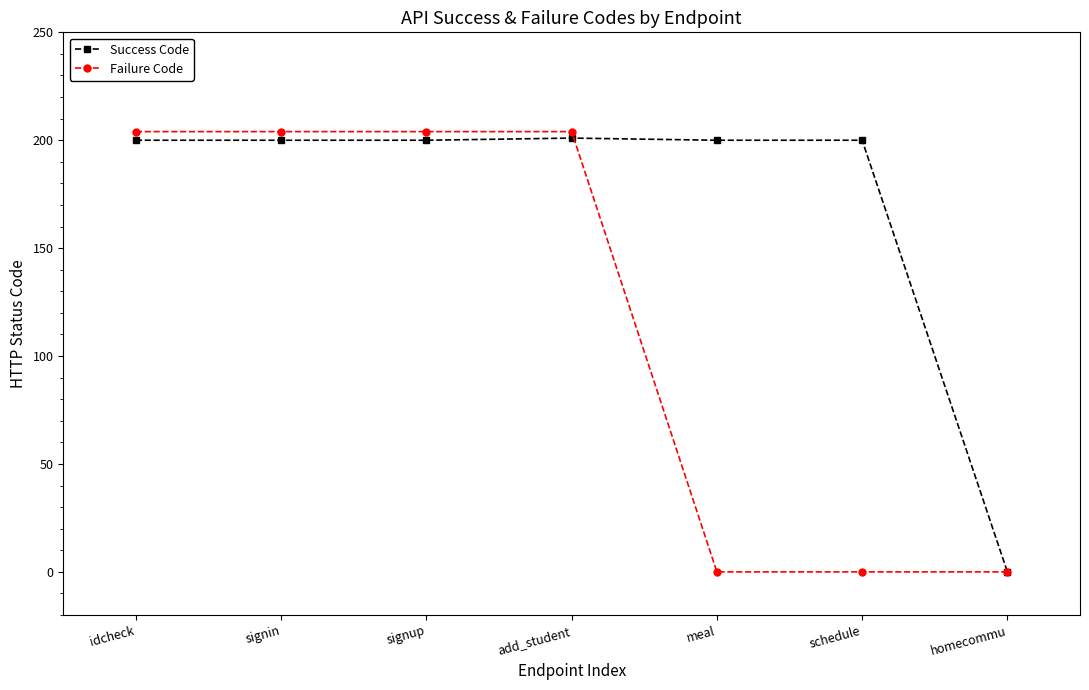

Between signin and schedule, which series saw the biggest shift?

Failure Code